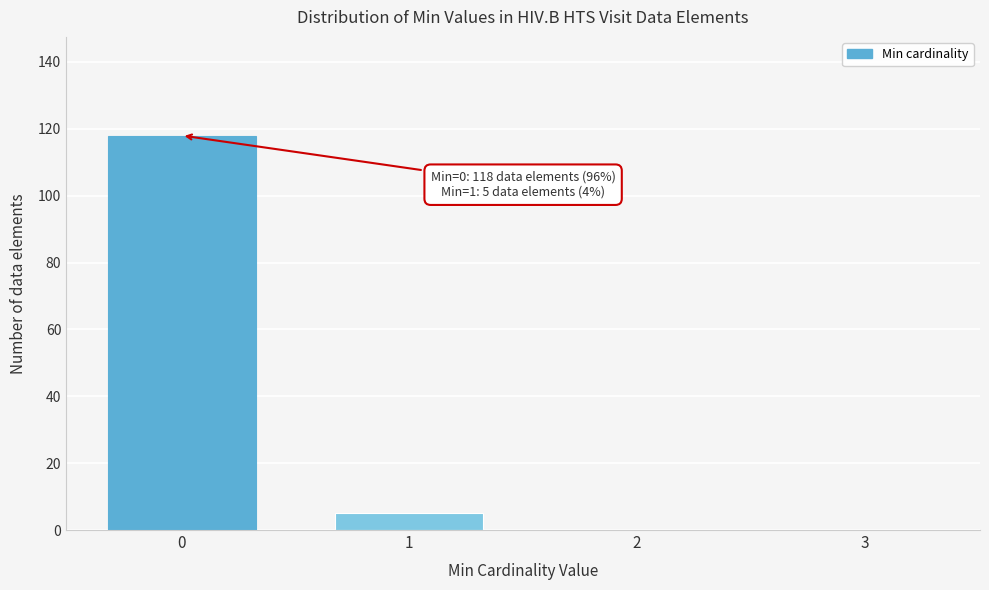

Reading left to right, what are all the values shown in this chart?

0=118	1=5	2=0	3=0